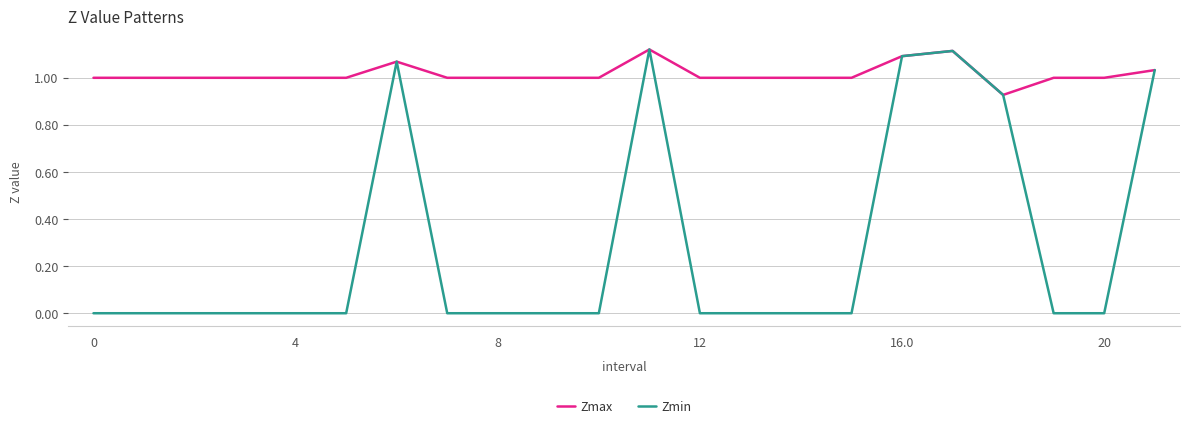

Which series has the largest total across all categories?

Zmax